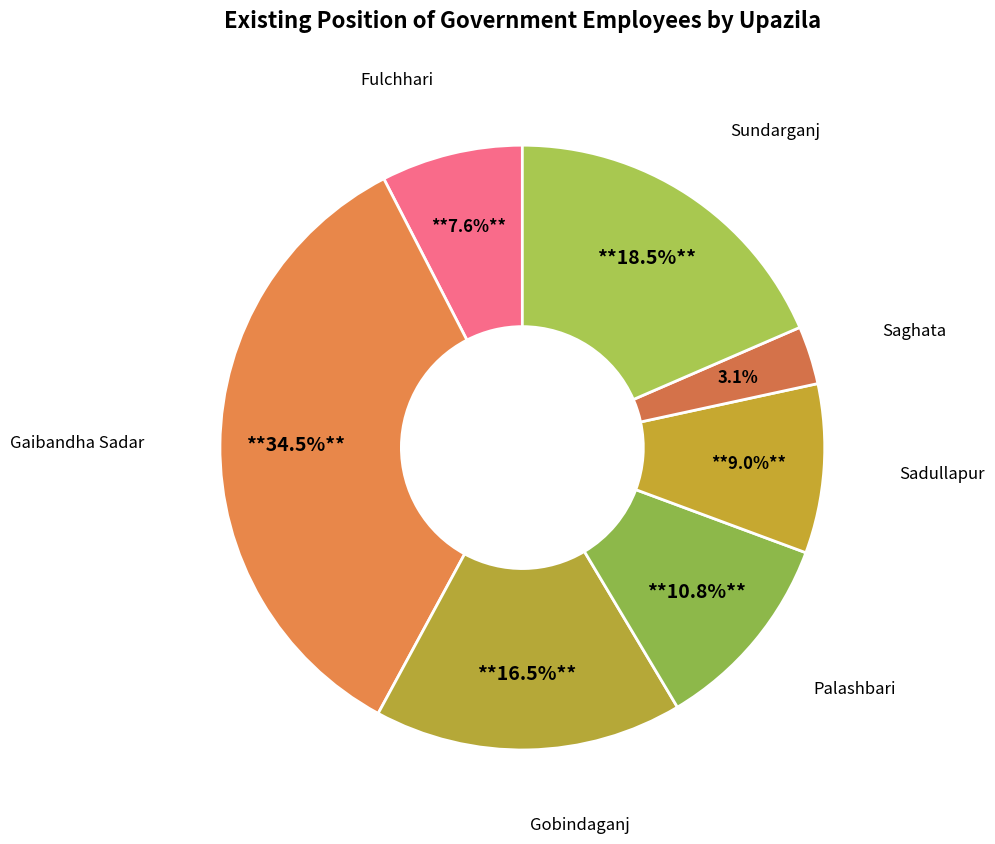

Count the number of slices in the pie.

7